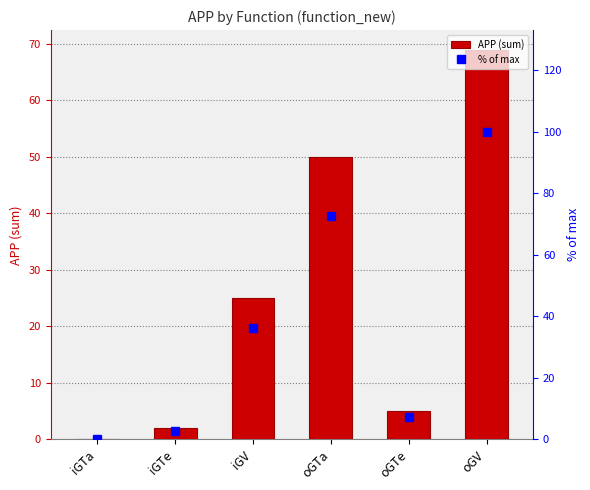

Which series has the widest spread of values?

% of max